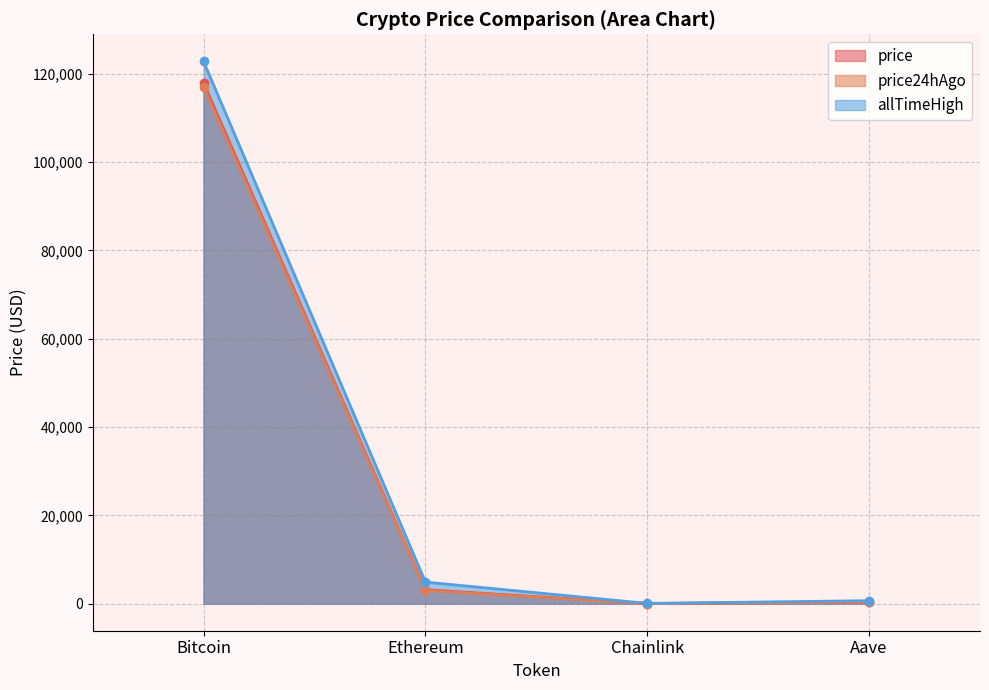

Where is the first local minimum for allTimeHigh?

Chainlink